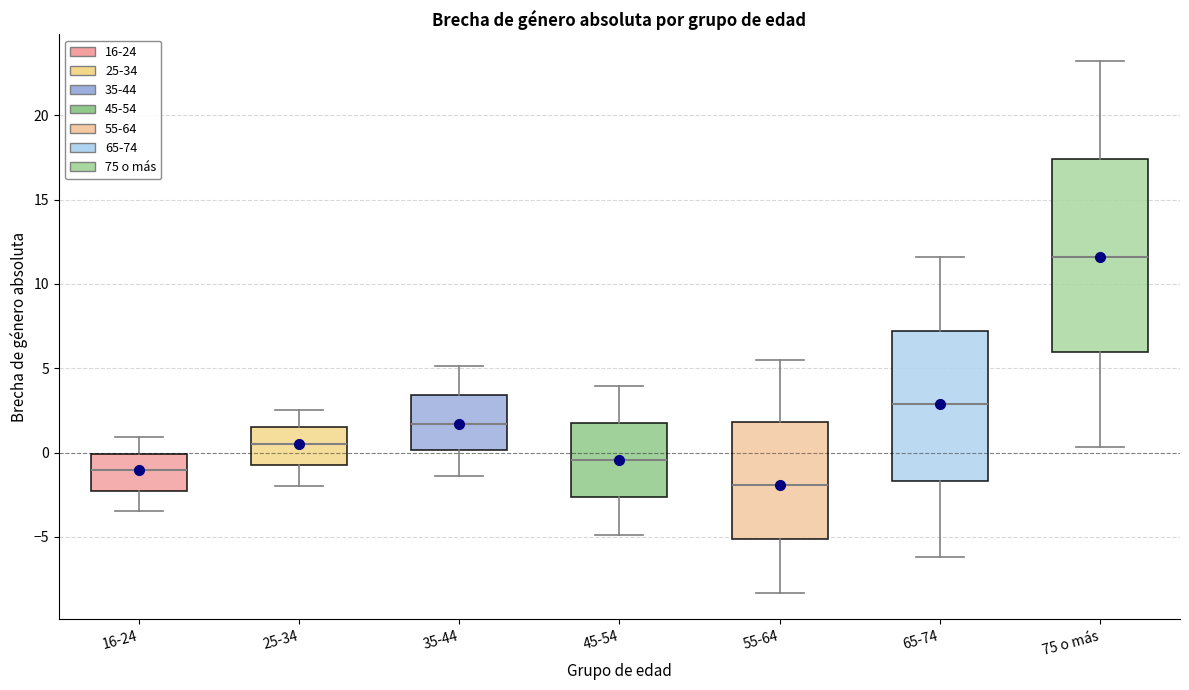

Reading left to right, transcribe this box plot: for each box, give where its median line is, the range the box spans, and where its two whiskers end, as read against the y-axis. The values are not printed on the chart, so give them approximately, as read against the axis.

16-24: median -1.0, box -2.5 to 0.0, whiskers -3.5 to 1.0
25-34: median 0.5, box -0.5 to 1.5, whiskers -2.0 to 2.5
35-44: median 1.5, box 0.0 to 3.5, whiskers -1.5 to 5.0
45-54: median -0.5, box -2.5 to 2.0, whiskers -5.0 to 4.0
55-64: median -2.0, box -5.0 to 2.0, whiskers -8.5 to 5.5
65-74: median 3.0, box -1.5 to 7.0, whiskers -6.0 to 11.5
75 o más: median 11.5, box 6.0 to 17.5, whiskers 0.5 to 23.0